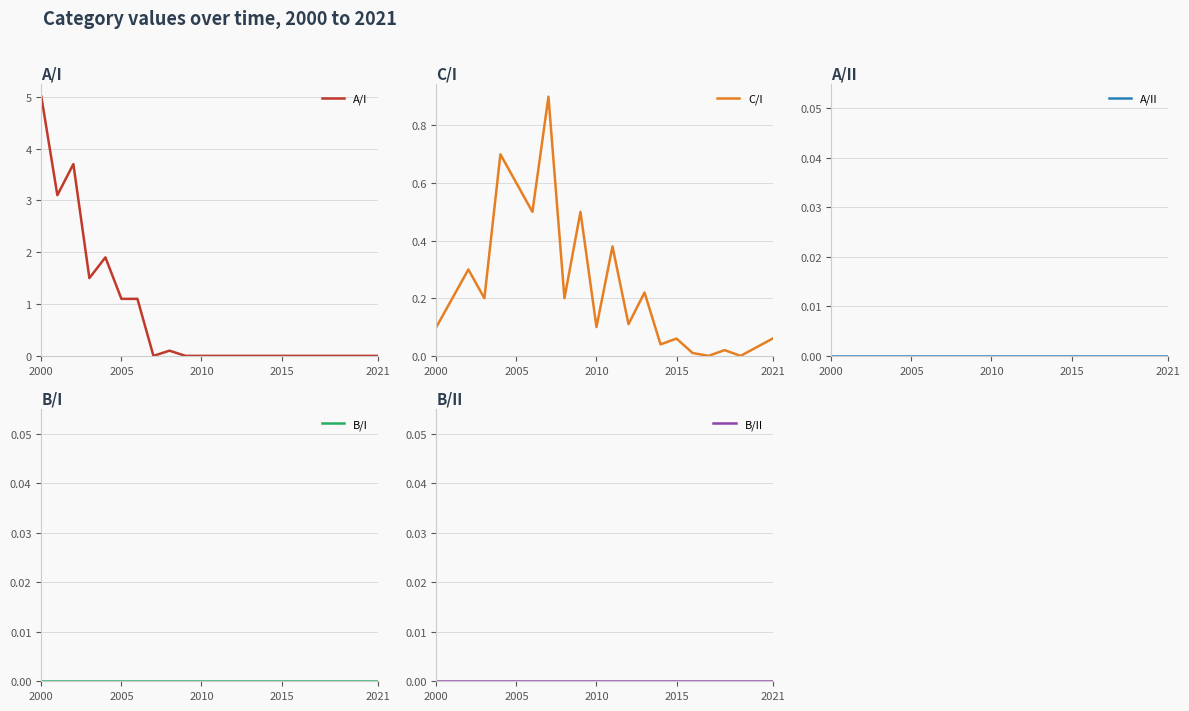

At which label does A/II reach its peak?

2000